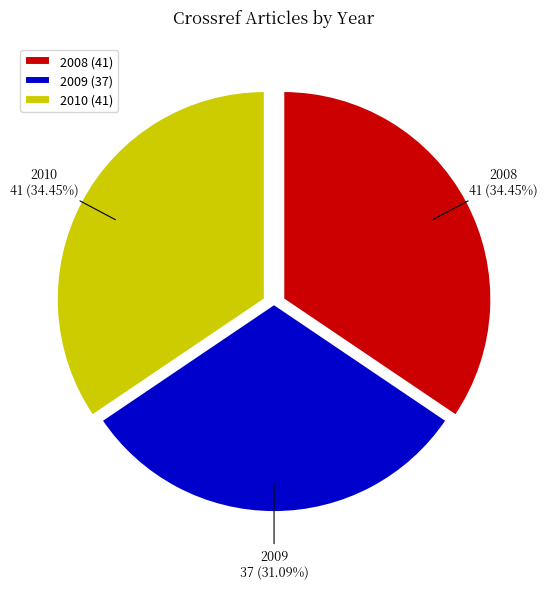

Is 2010 the majority of the pie?

No